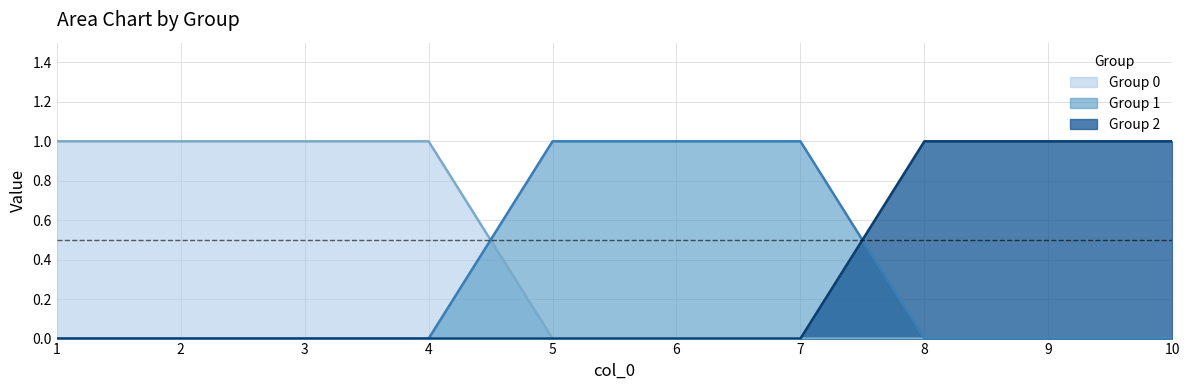

List the series in order of their peak value, lowest first.

0, 1, 2